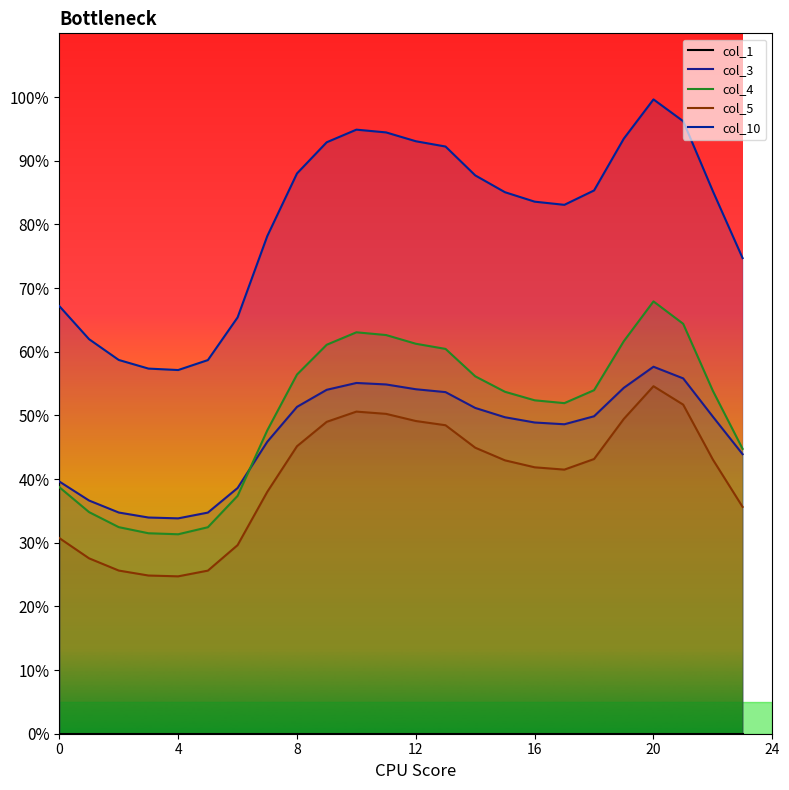

Between 7 and 16, which series saw the biggest shift?

col_10